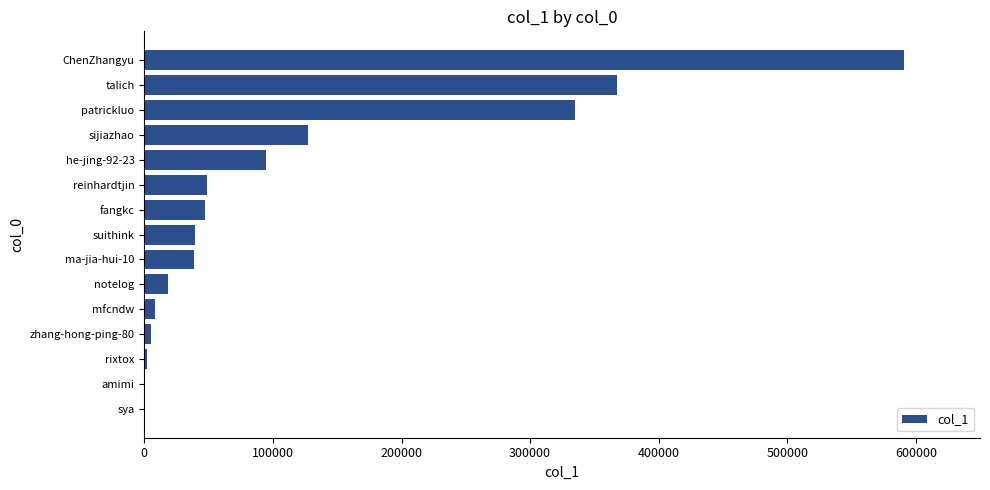

What is the ratio of the value at talich to the value at ma-jia-hui-10?

9.5